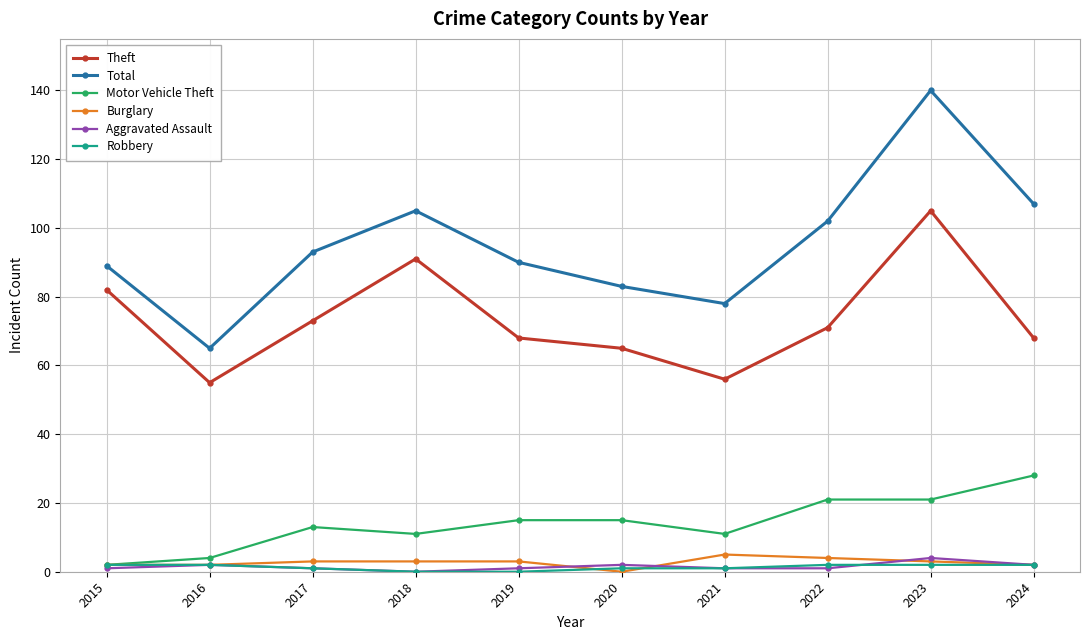

What is the total value across all series at 2015?

178